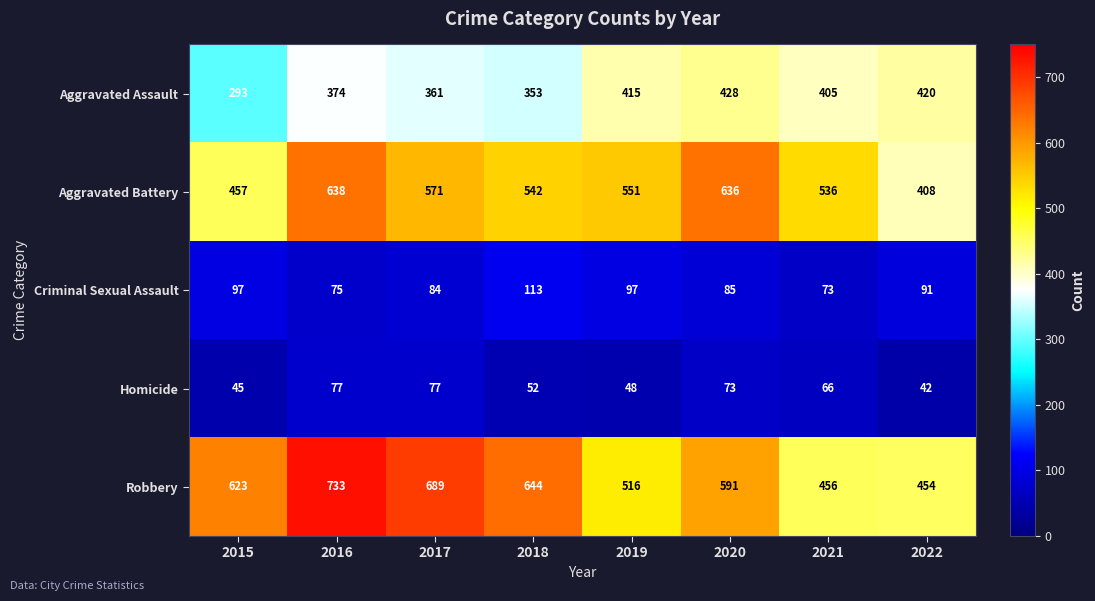

Read the Aggravated Battery value at 2017.

571